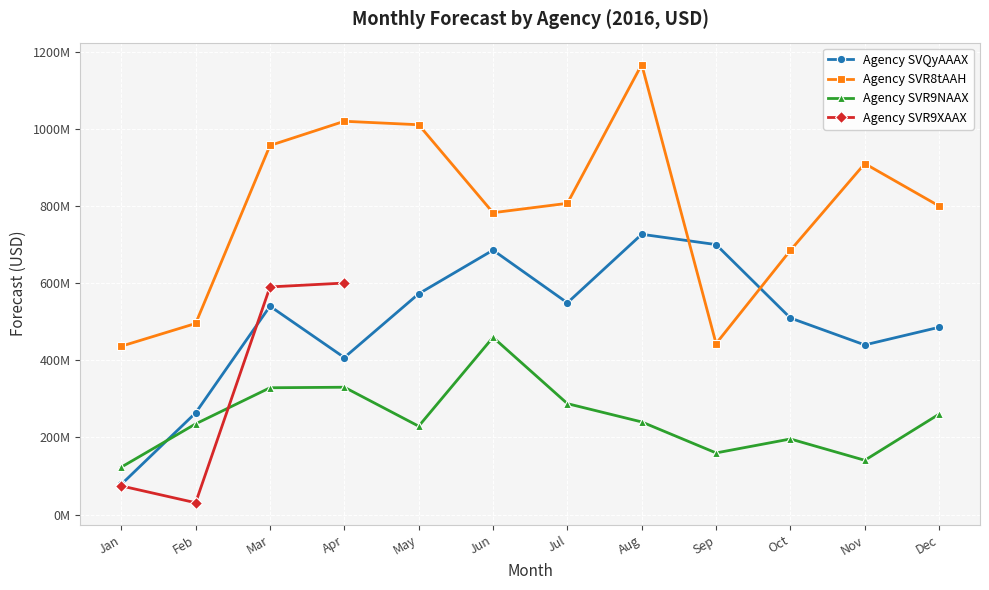

True or false: Agency SVR8tAAH and Agency SVR9NAAX cross at least once.

False